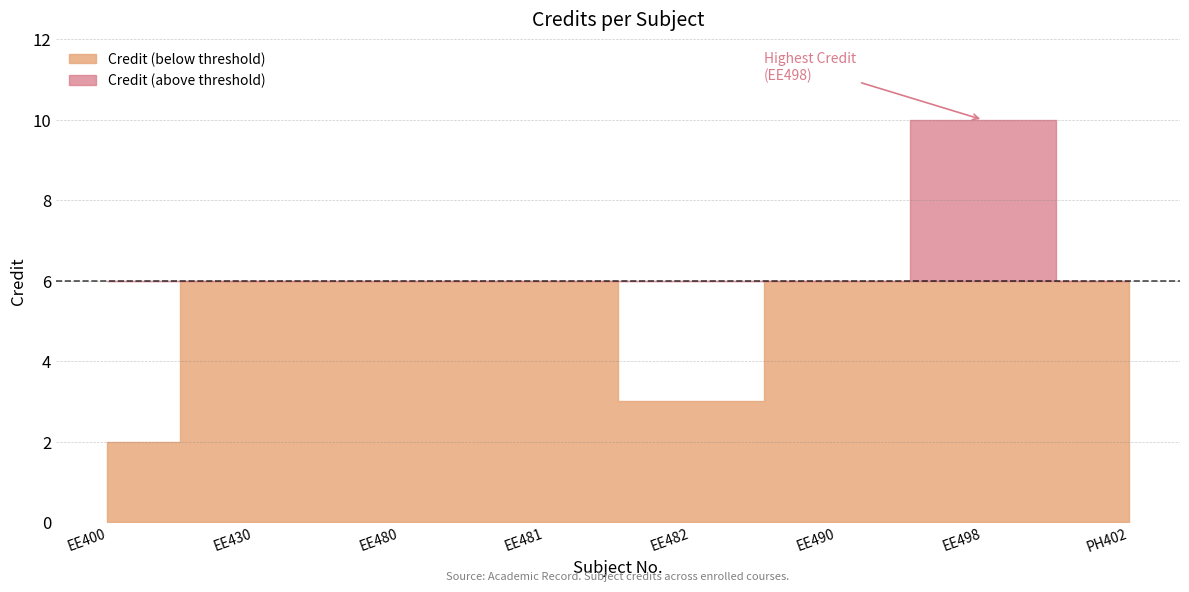

Reading left to right, list all the values displayed in this chart.

EE400=2	EE430=6	EE480=6	EE481=6	EE482=3	EE490=6	EE498=10	PH402=6